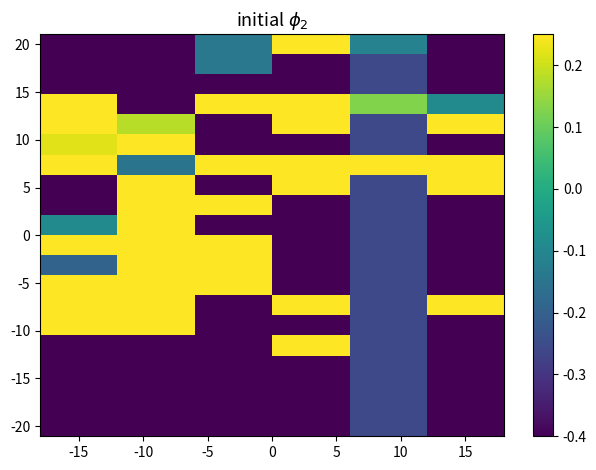

Which label corresponds to the smallest value in the chart?

-15